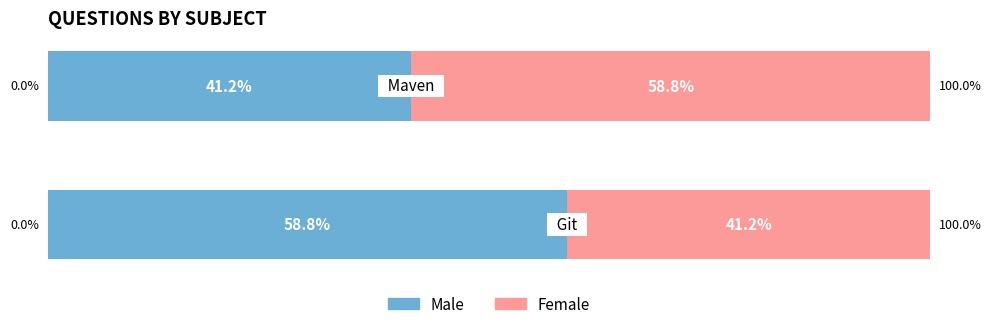

What are all the series names shown in the legend?

Male, Female